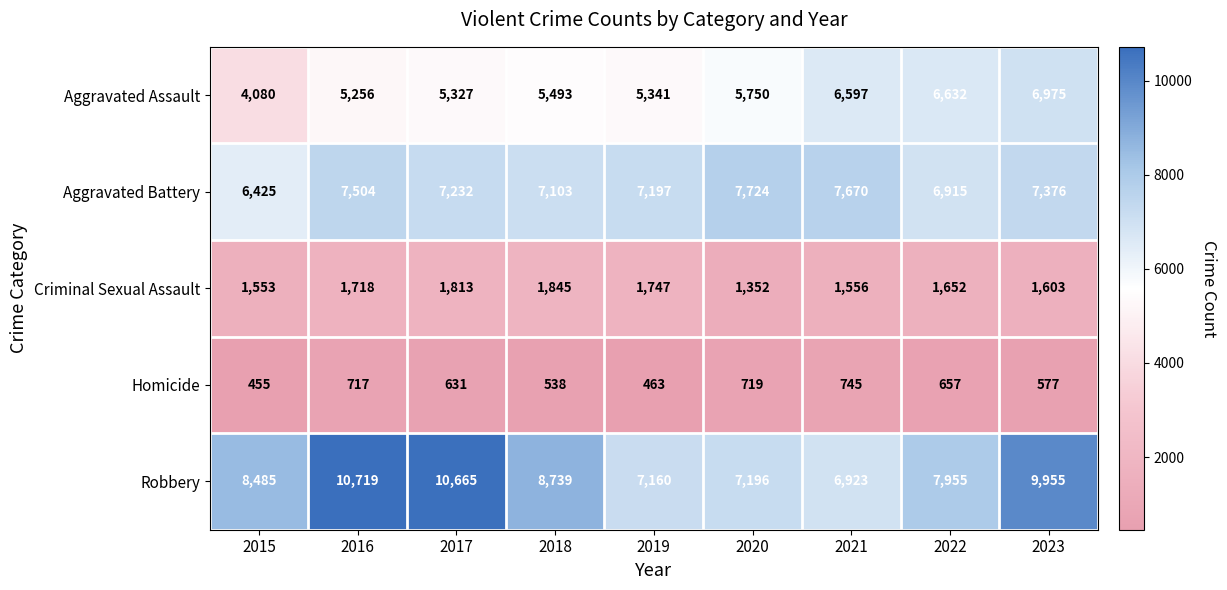

At which category is the sum across all series the highest?

2023